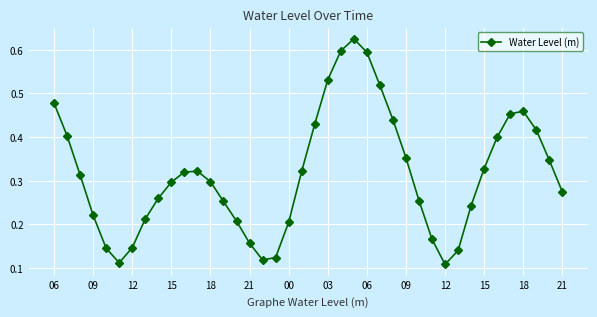

What is the sum of all values?

12.6